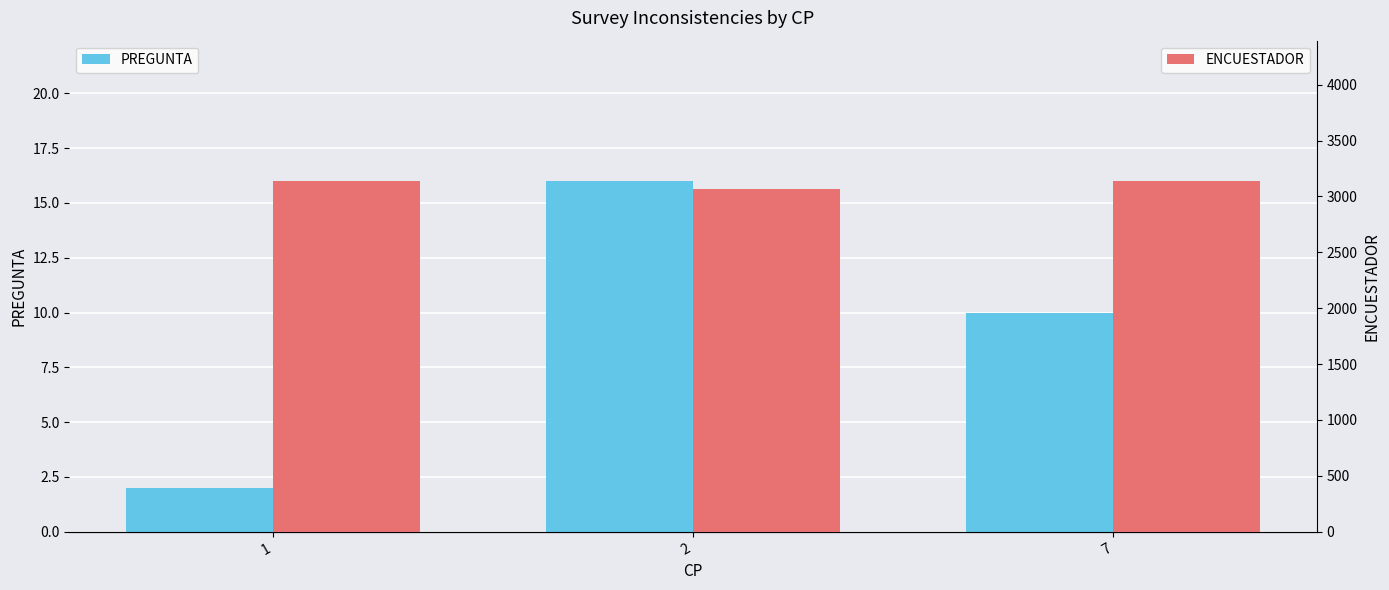

How many bars are there in total?

6